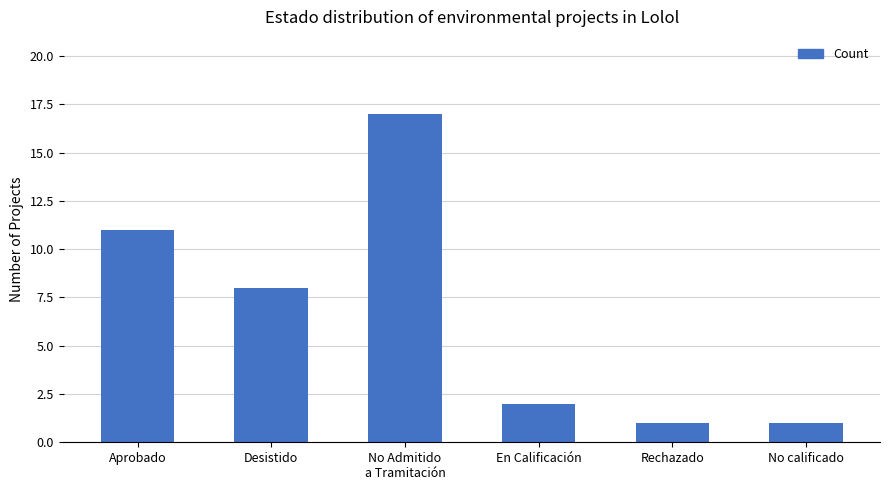

What position from the left is No calificado?

6